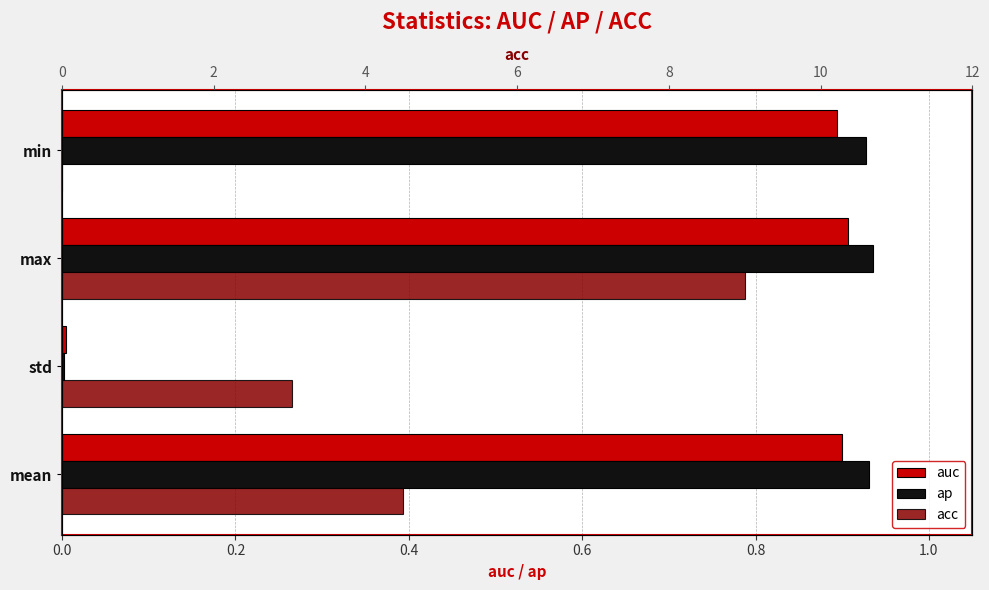

How many groups of bars are there?

4